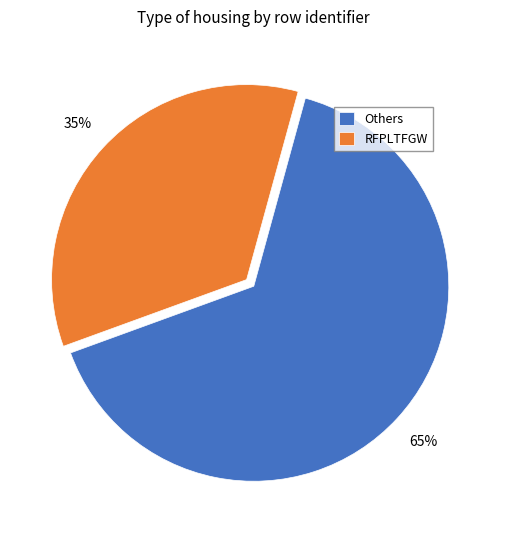

Approximately how many times larger is the value at RFPLTFGW compared to Others?

0.5